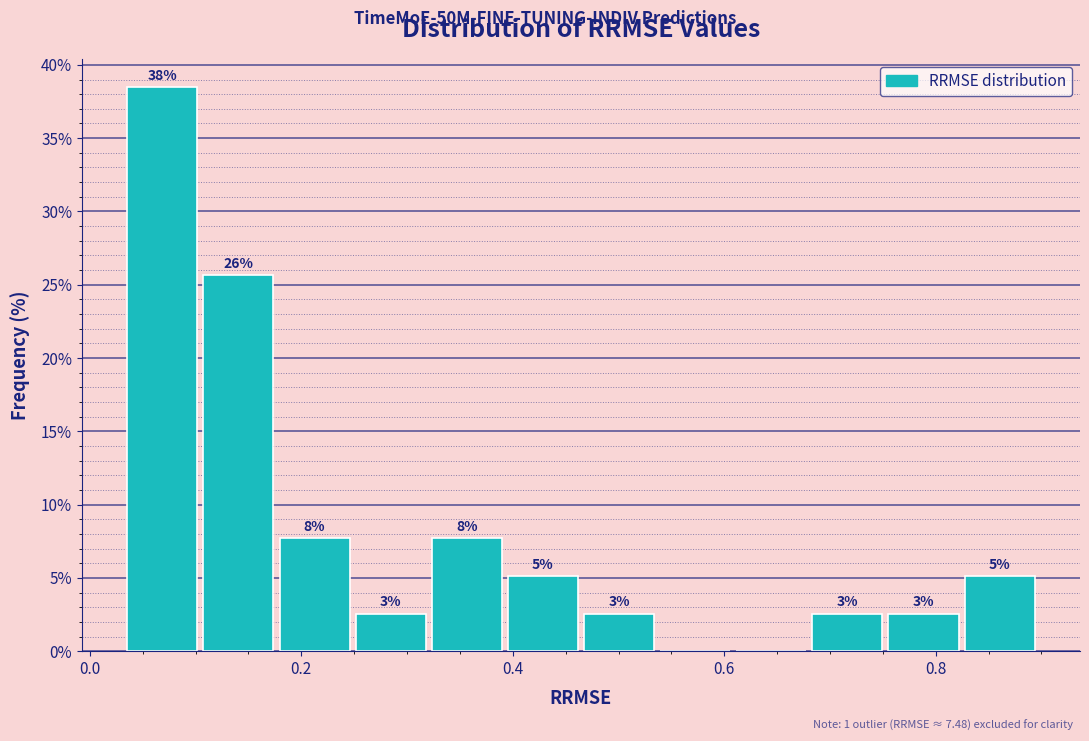

Read against the x-axis, roughly where is the centre of the tallest bar?

0.06